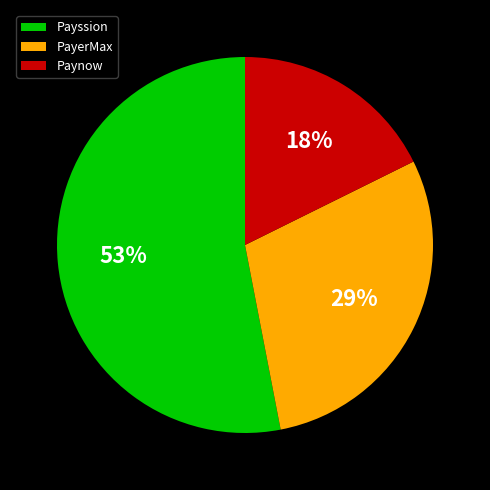

Do PayerMax and Paynow together represent more than half of the pie?

No